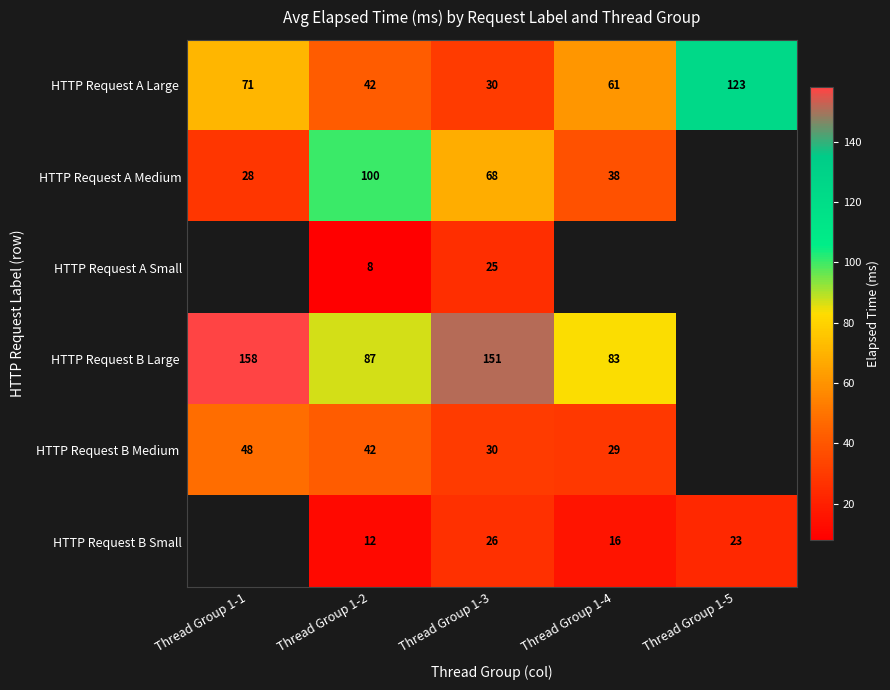

Is it true that HTTP Request A Medium equals 38 at Thread Group 1-4?

True